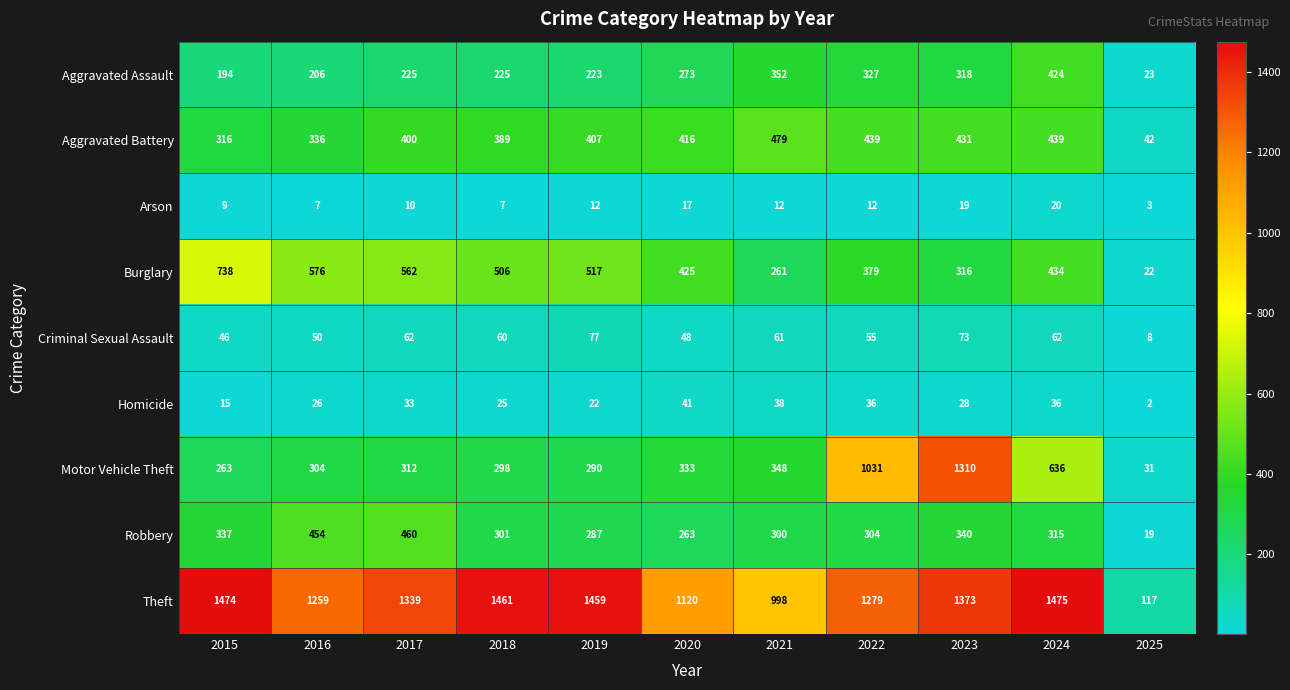

What is the sum of the Robbery values at 2022 and 2021?

604